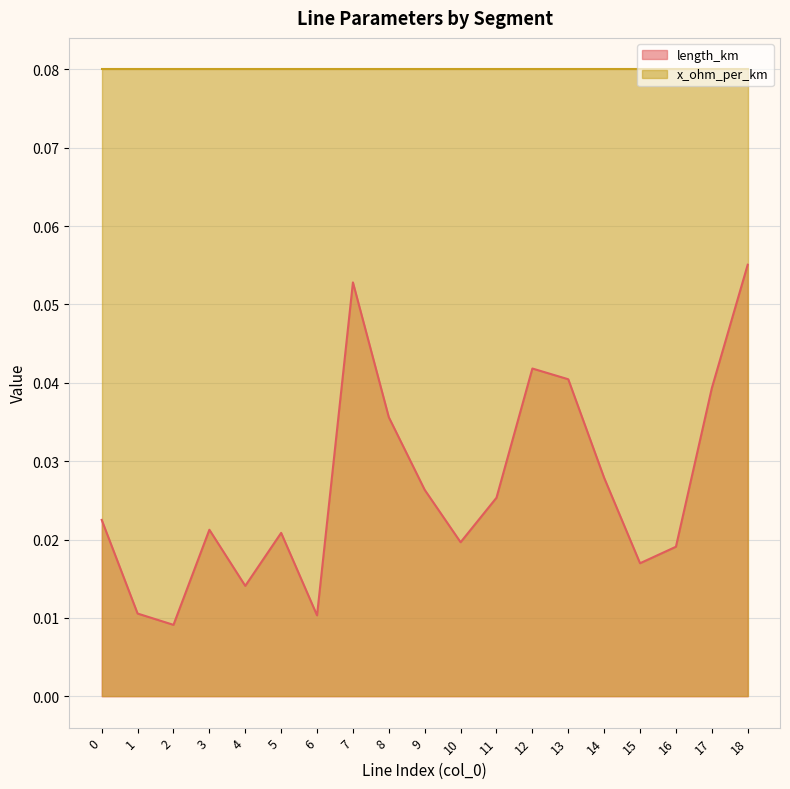

True or false: the data shows 0.0 at 14.

True